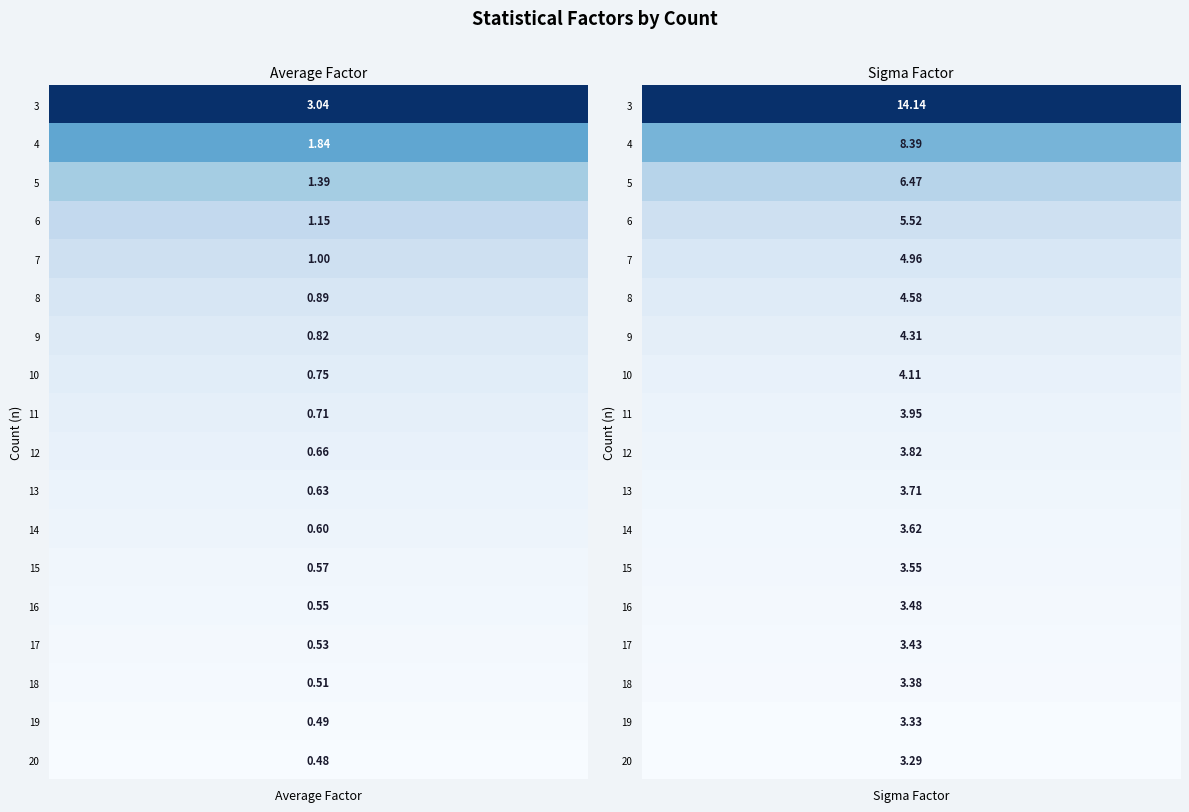

What is the highest value of the 18 series?

3.4